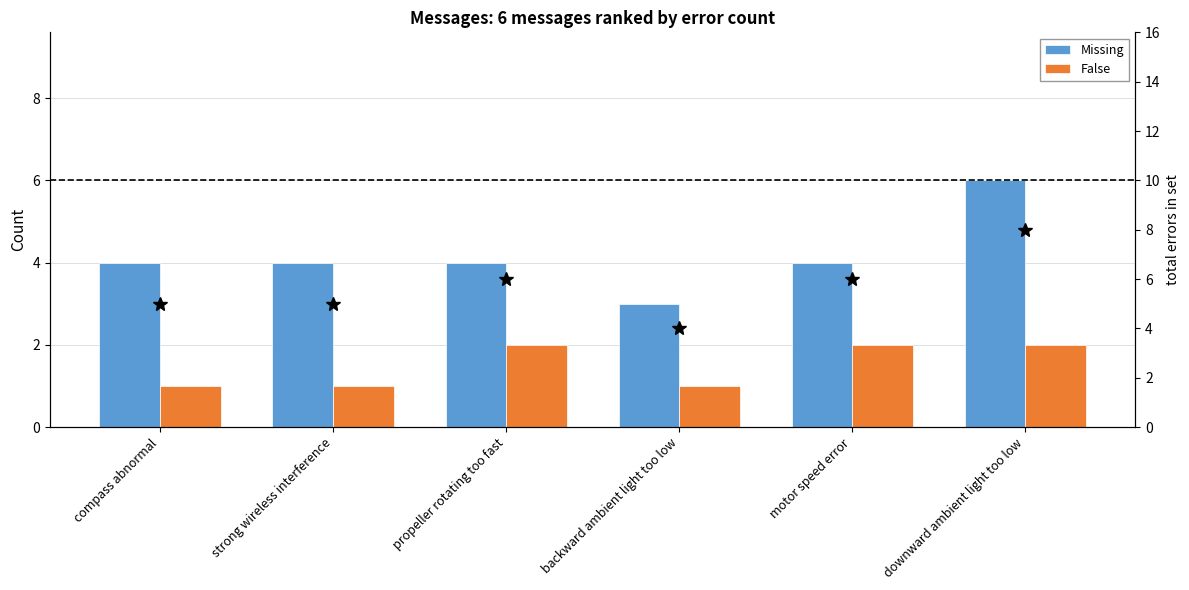

What is the sum of the total errors values at propeller rotating too fast and compass abnormal?

11